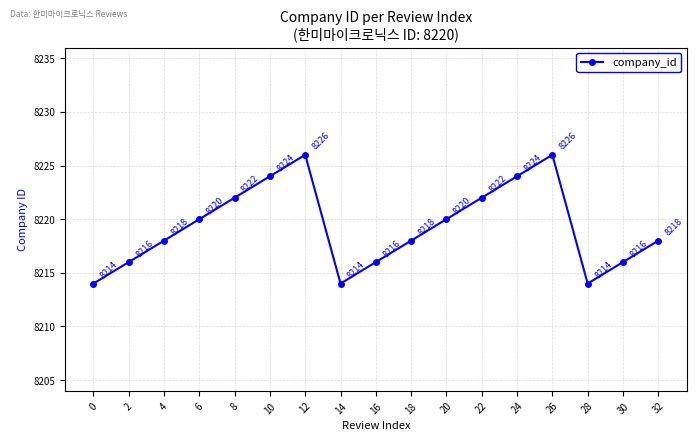

What is the sum of all values?

139728